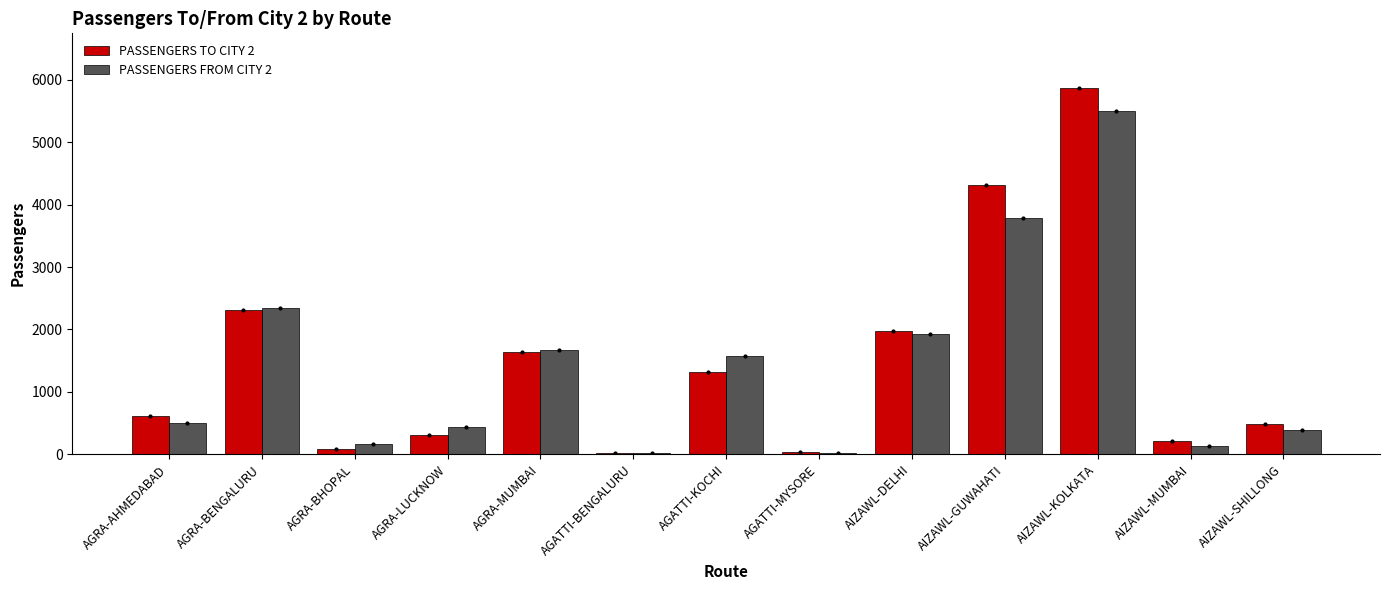

Is the value of PASSENGERS FROM CITY 2 at AGRA-BHOPAL greater than the value of PASSENGERS TO CITY 2 at AGATTI-KOCHI?

No